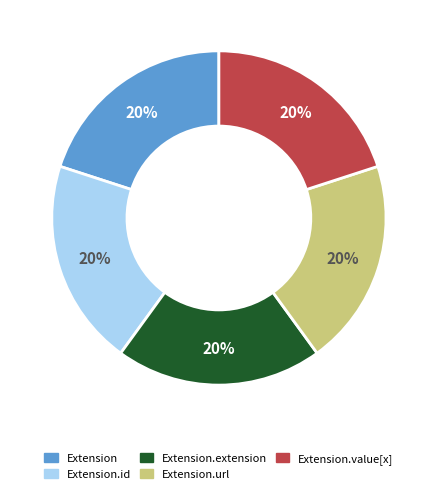

To the nearest percent, what is the average slice percentage?

20%